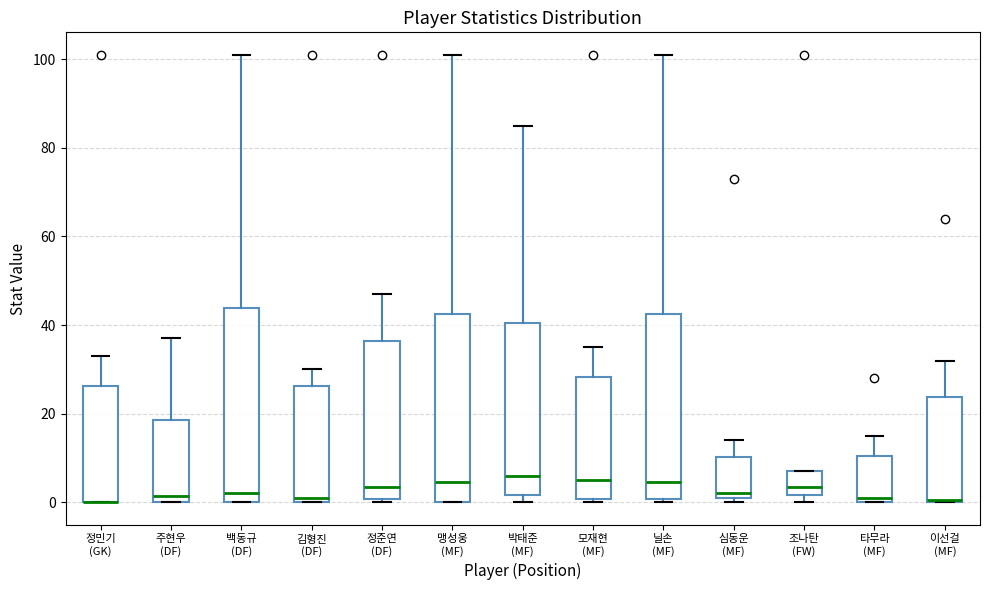

Reading left to right, transcribe this box plot: for each box, give where its median line is, the range the box spans, and where its two whiskers end, as read against the y-axis. The values are not printed on the chart, so give them approximately, as read against the axis.

정민기 (GK): median 0 (drawn on the box's lower edge), box 0 to 26, whiskers 0 to 34
주현우 (DF): median 2, box 0 to 18, whiskers 0 to 38
백동규 (DF): median 2, box 0 to 44, whiskers 0 to 102
김형진 (DF): median 2, box 0 to 26, whiskers 0 to 30
정준연 (DF): median 4, box 0 to 36, whiskers 0 (just below the box's lower edge) to 48
맹성웅 (MF): median 4, box 0 to 42, whiskers 0 to 102
박태준 (MF): median 6, box 2 to 40, whiskers 0 to 86
모재현 (MF): median 6, box 0 to 28, whiskers 0 (just below the box's lower edge) to 36
닐손 (MF): median 4, box 0 to 42, whiskers 0 (just below the box's lower edge) to 102
심동운 (MF): median 2 (just above the box's lower edge), box 2 to 10, whiskers 0 to 14
조나탄 (FW): median 4, box 2 to 8, whiskers 0 to 8
타무라 (MF): median 2, box 0 to 10, whiskers 0 to 16
이선걸 (MF): median 0, box 0 to 24, whiskers 0 to 32